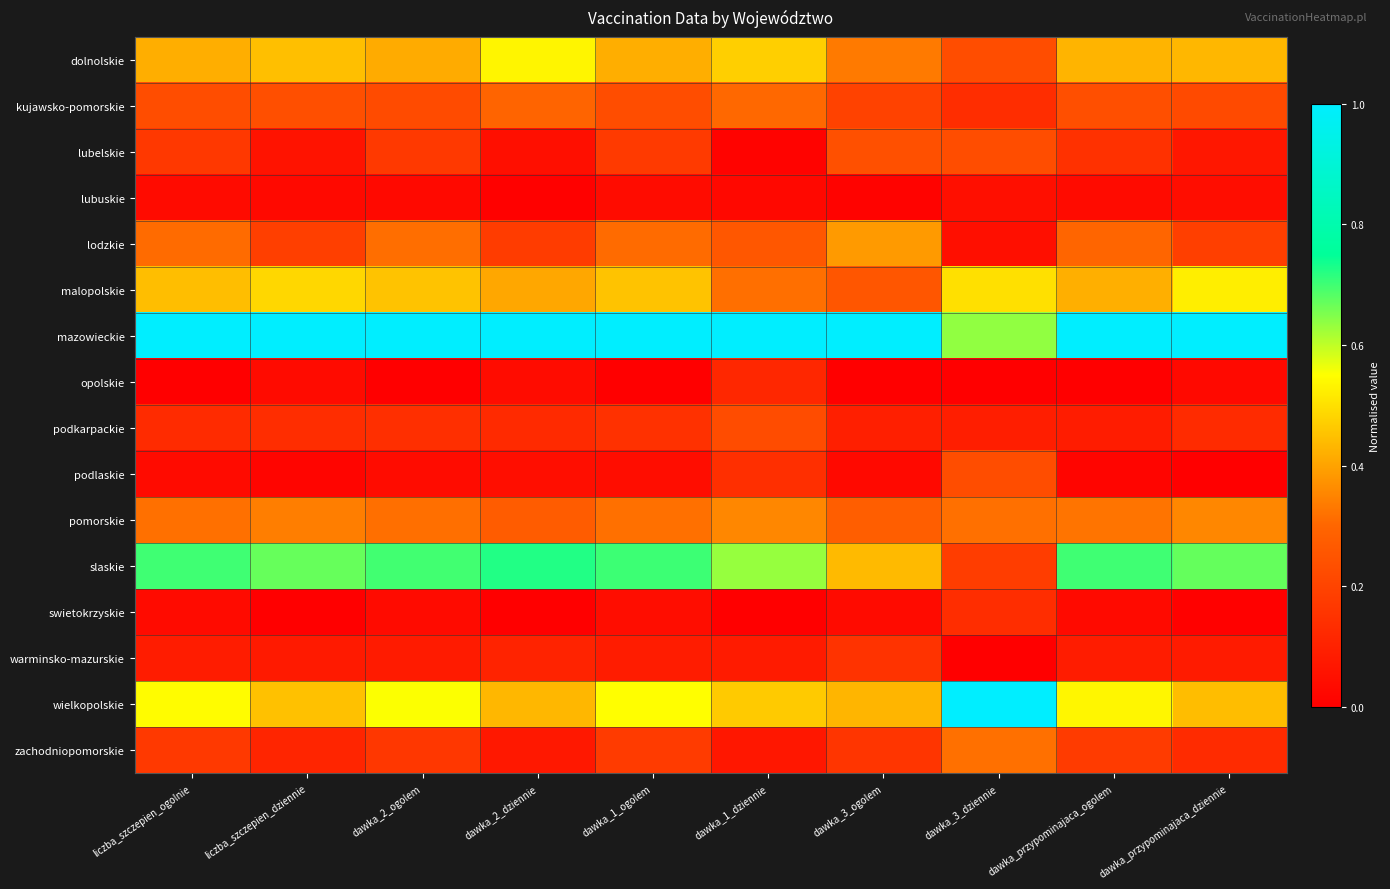

At dawka_przypominajaca_ogolem, list the series in order from smallest to largest.

opolskie, podlaskie, swietokrzyskie, lubuskie, podkarpackie, warminsko-mazurskie, lubelskie, zachodniopomorskie, kujawsko-pomorskie, lodzkie, pomorskie, malopolskie, dolnolskie, wielkopolskie, slaskie, mazowieckie